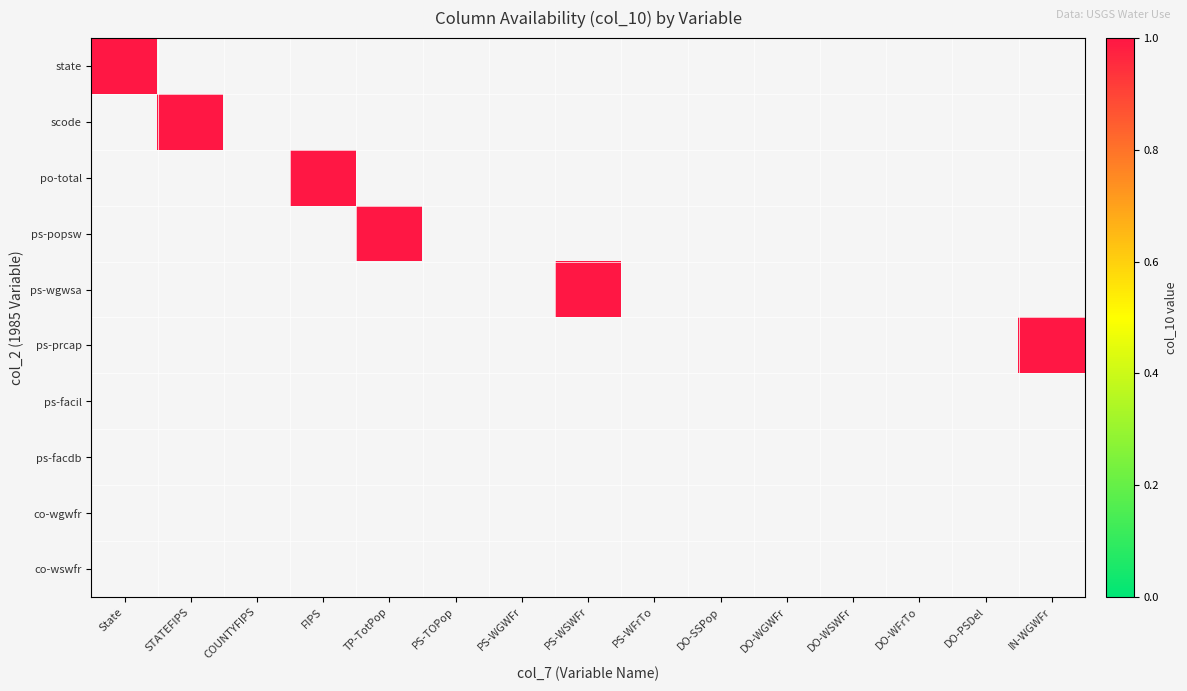

What is the total value across all series at ?

16